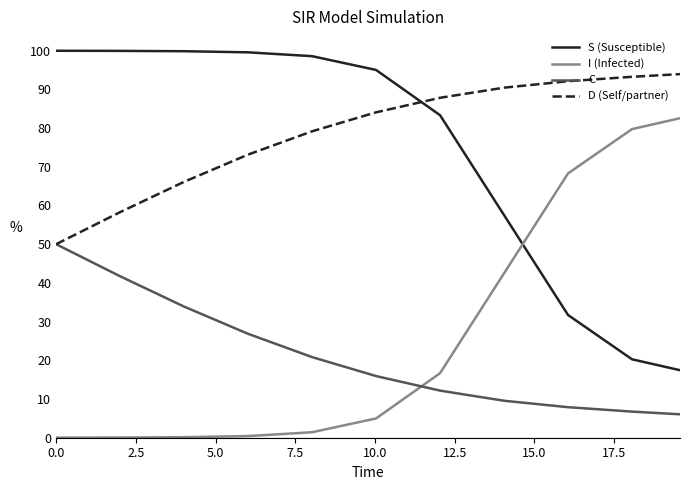

True or false: C and S (Susceptible) cross at least once.

False